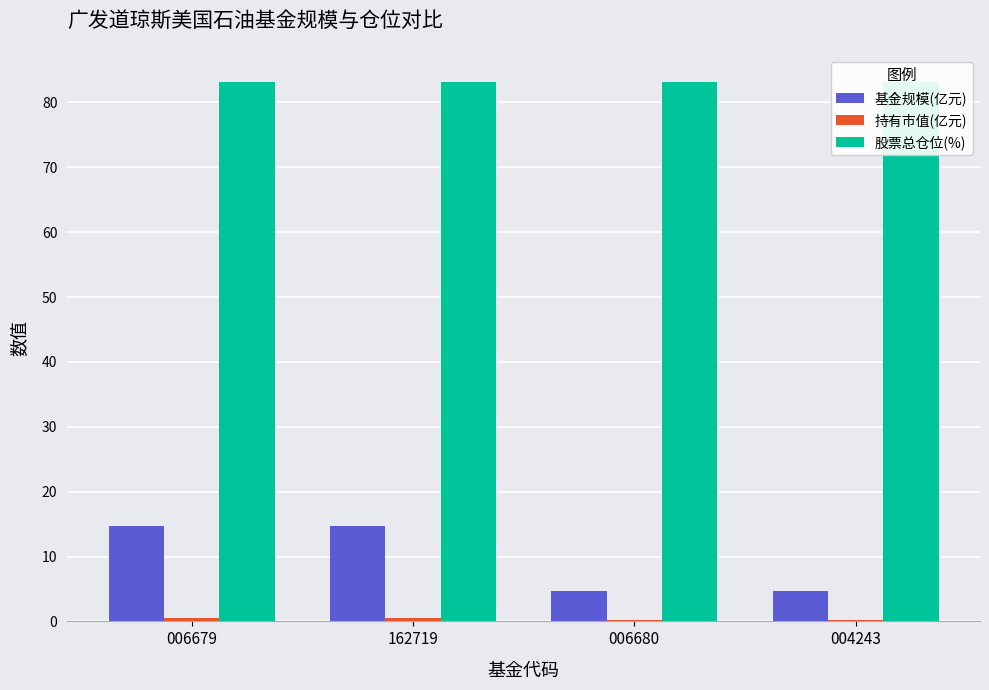

How many values in the 基金规模(亿元) series are below 14?

2